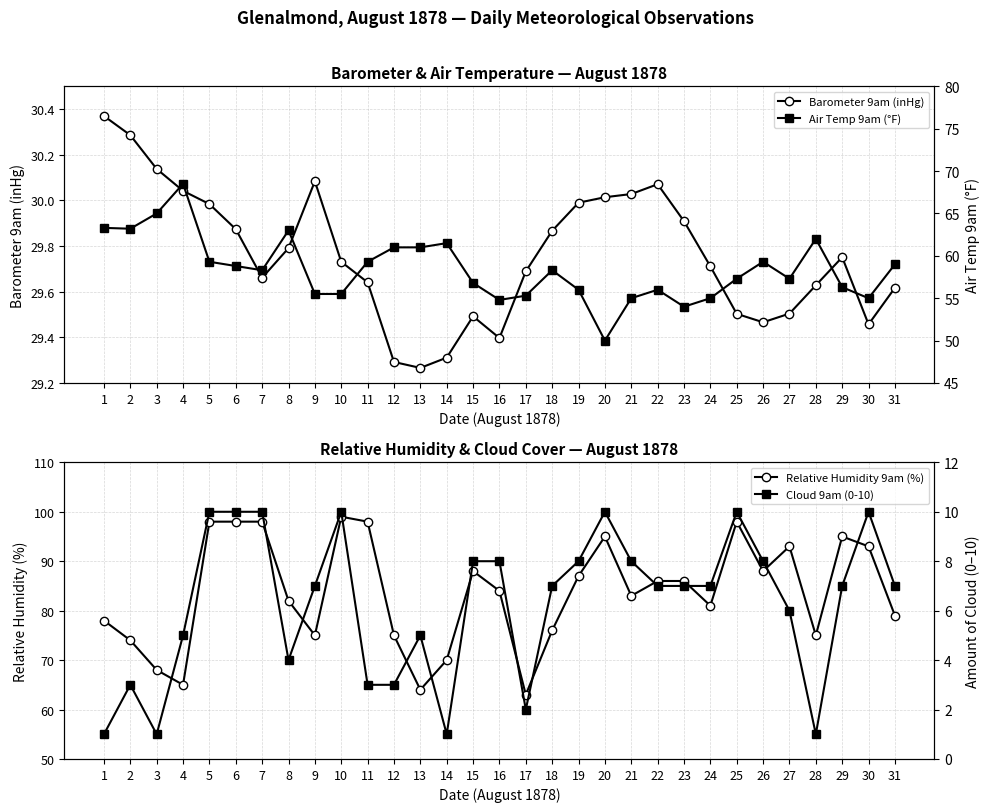

Is it true that Barometer 9am (inHg) equals 29.7 at 17?

True